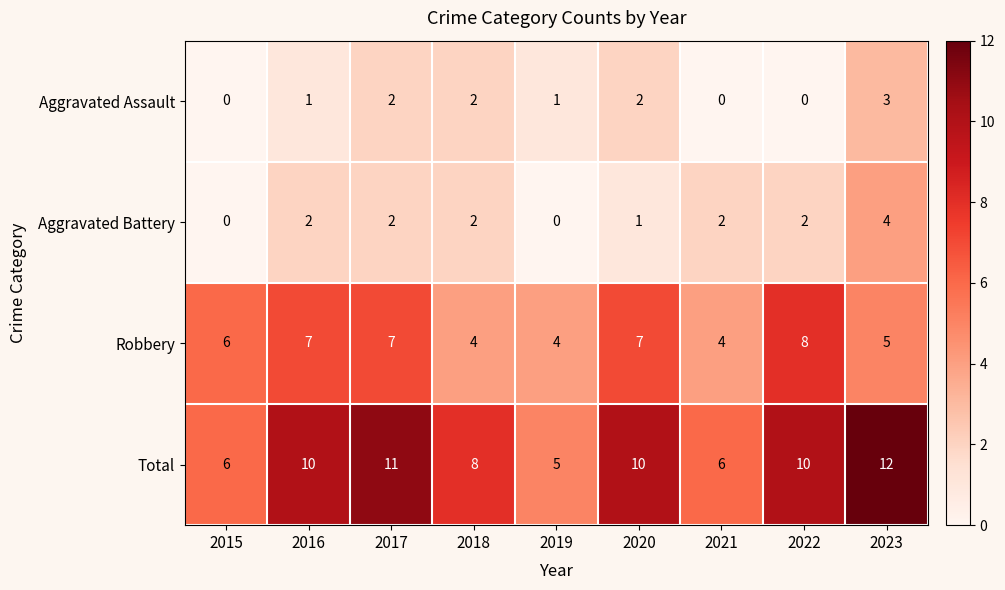

True or false: Robbery has a value of 3 at 2017.

False